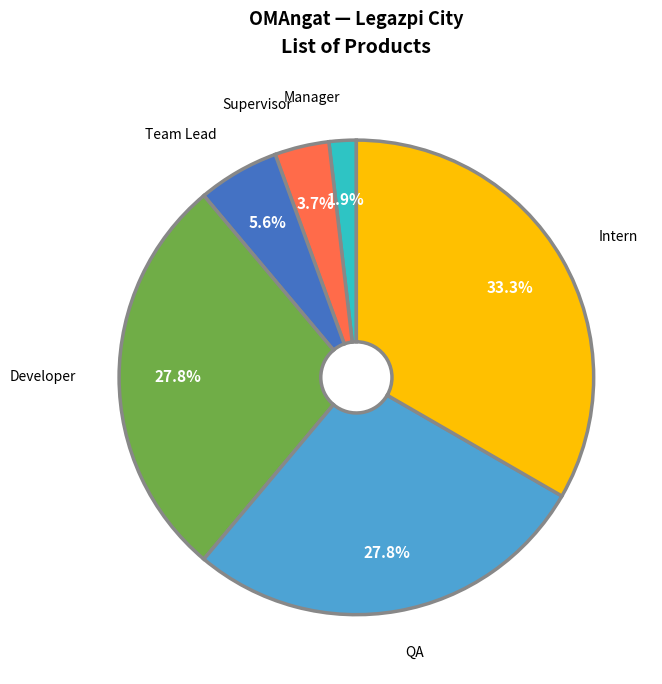

Does any single category account for the majority?

No